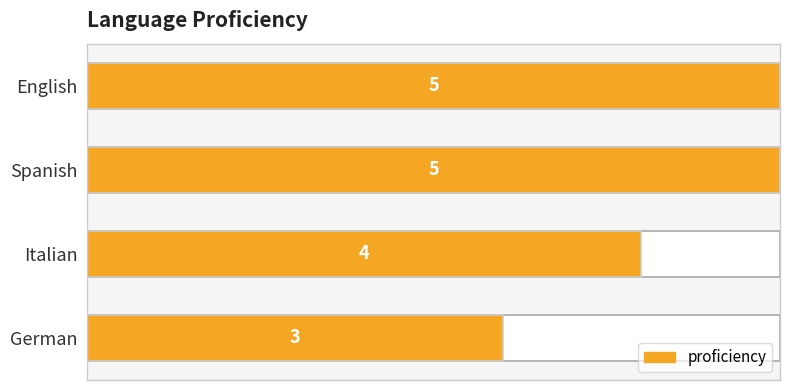

Which has a higher value, Spanish or German?

Spanish